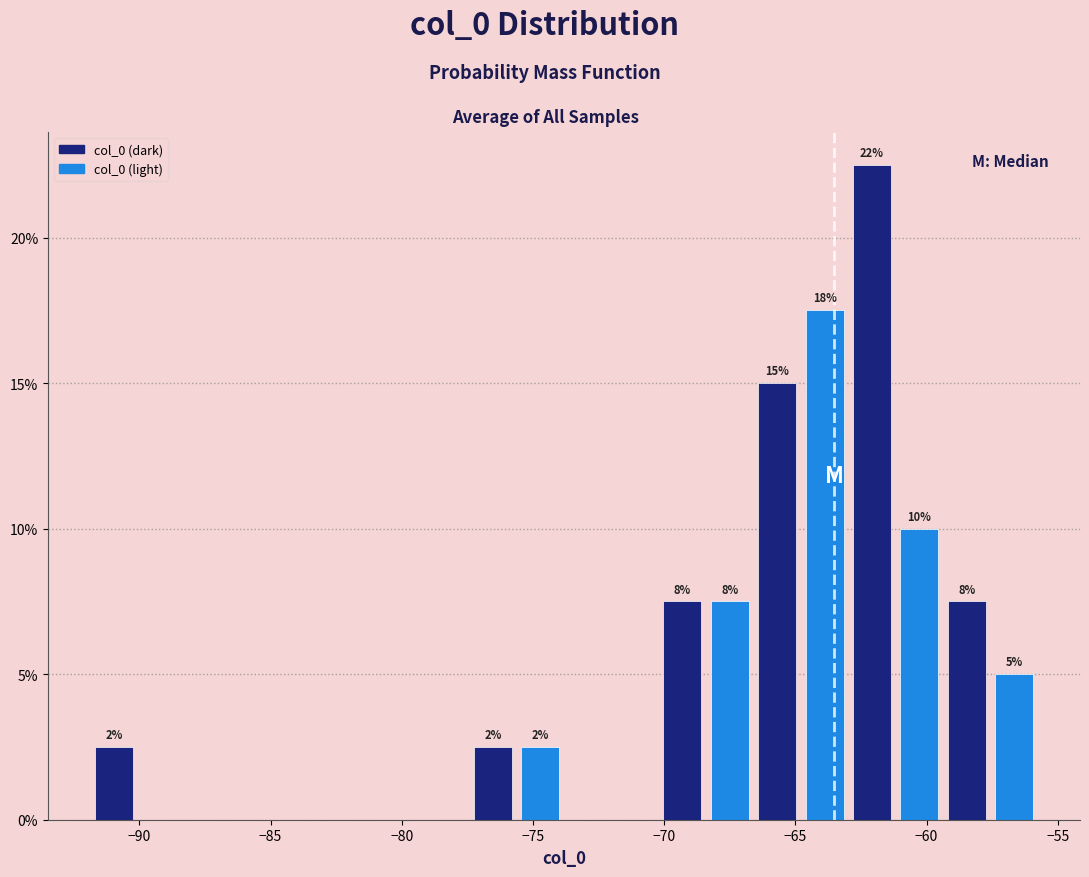

Read against the x-axis, roughly where is the centre of the tallest bar?

-62.0